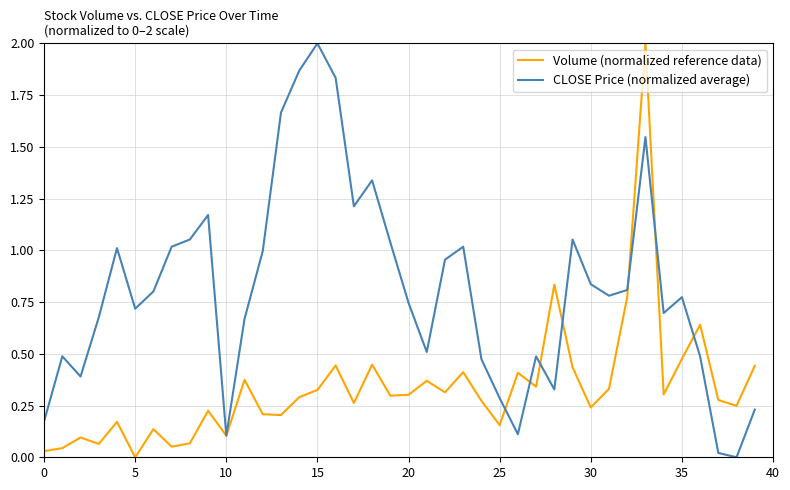

Which series has the largest total across all categories?

CLOSE Price (normalized average)